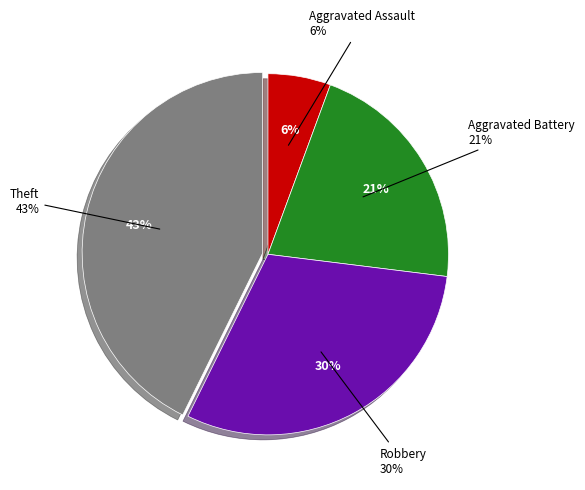

To the nearest percent, what is the difference between the largest and smallest slice percentages?

37%